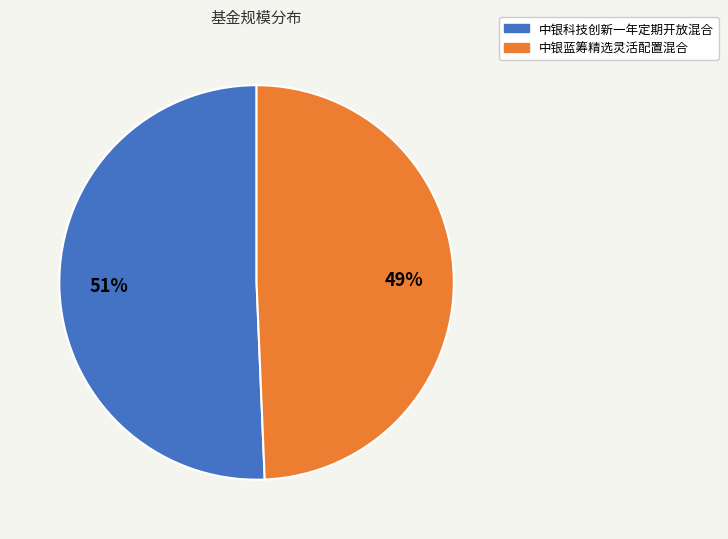

To the nearest percent, what percentage of the pie is 中银科技创新一年定期开放混合?

51%